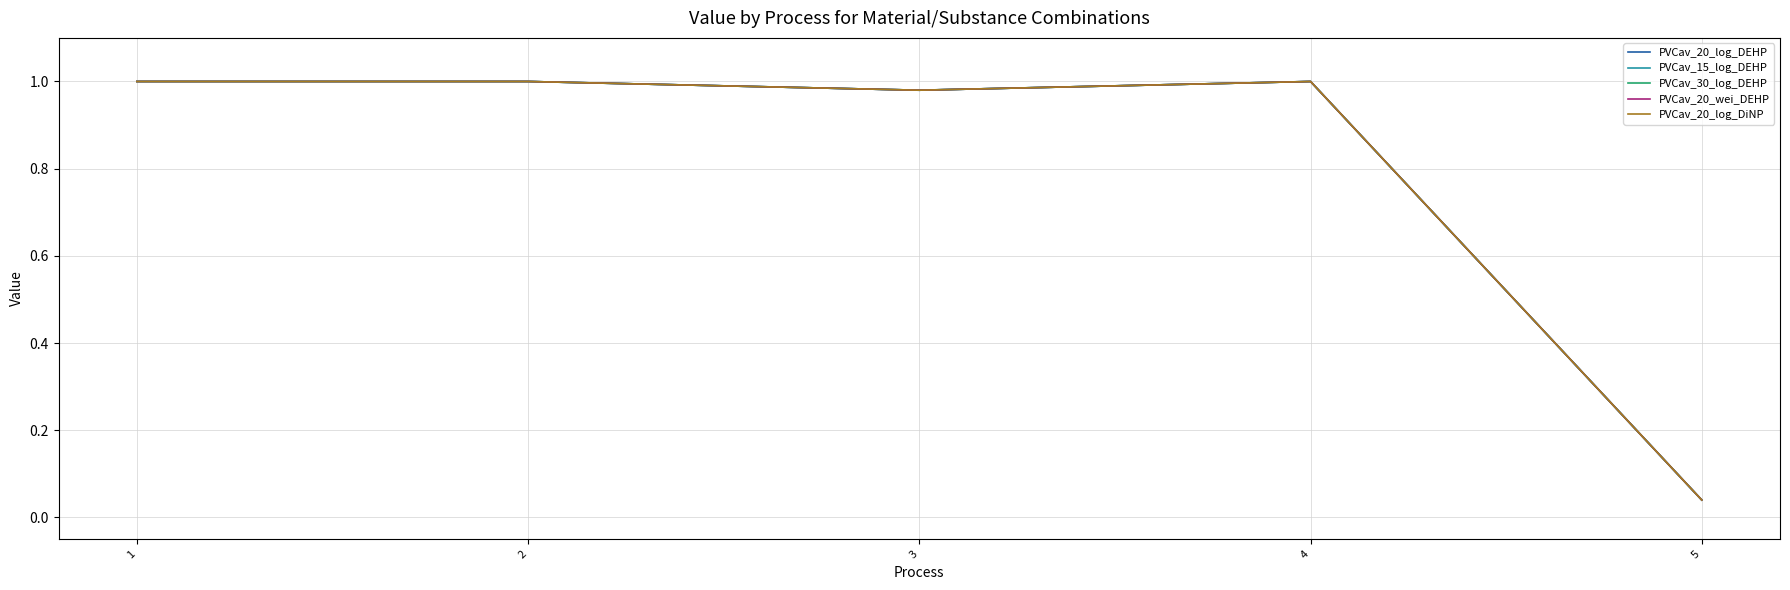

What is the sum of the PVCav_20_log_DEHP values at 3 and 2?

2.0